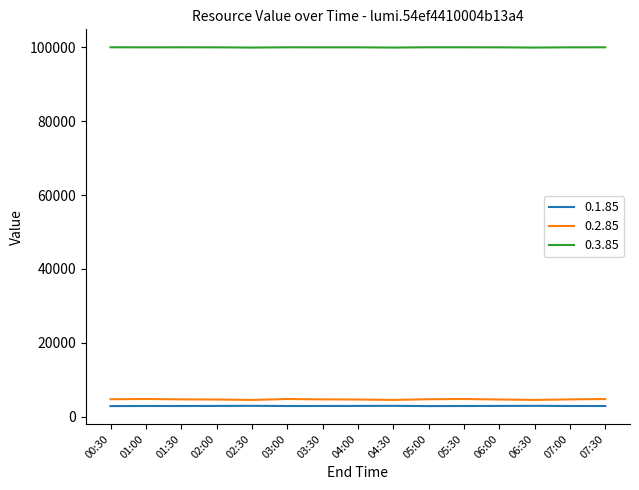

What is the smallest value displayed?

2839